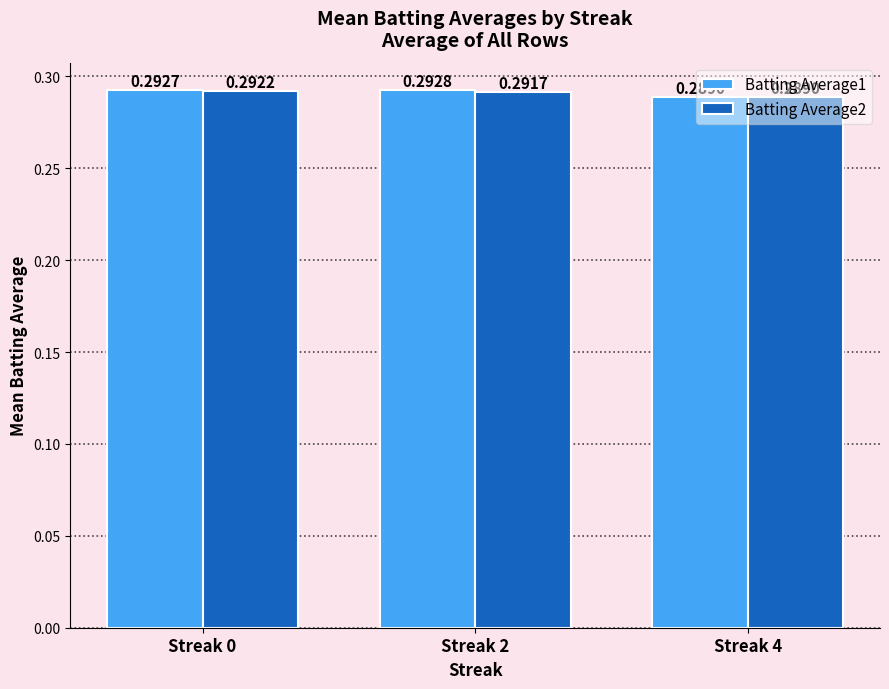

Is it true that Batting Average1 equals 0.5 at Streak 0?

False